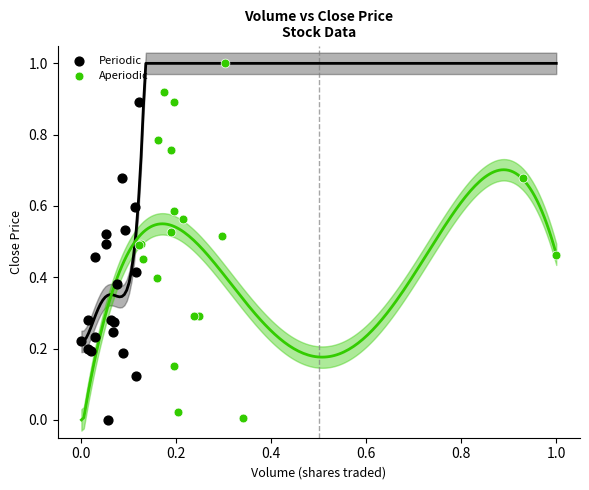

Which series contains the highest Y value?

Aperiodic